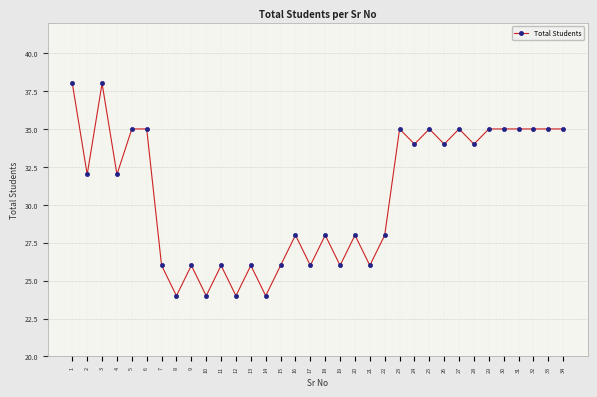

True or false: the data has more than 0 interior local peaks.

True